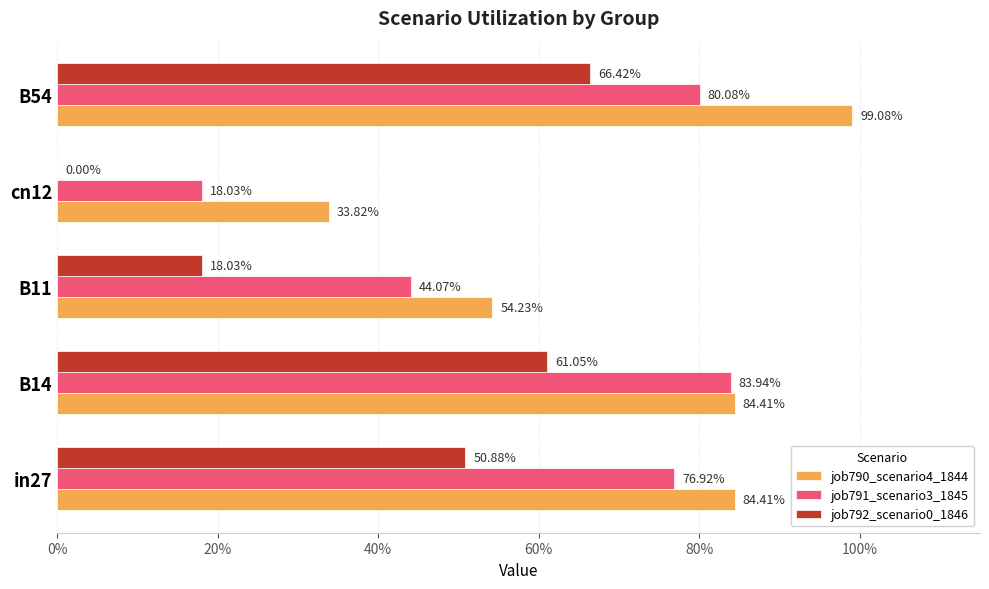

What are all the series names shown in the legend?

job790_scenario4_1844, job791_scenario3_1845, job792_scenario0_1846